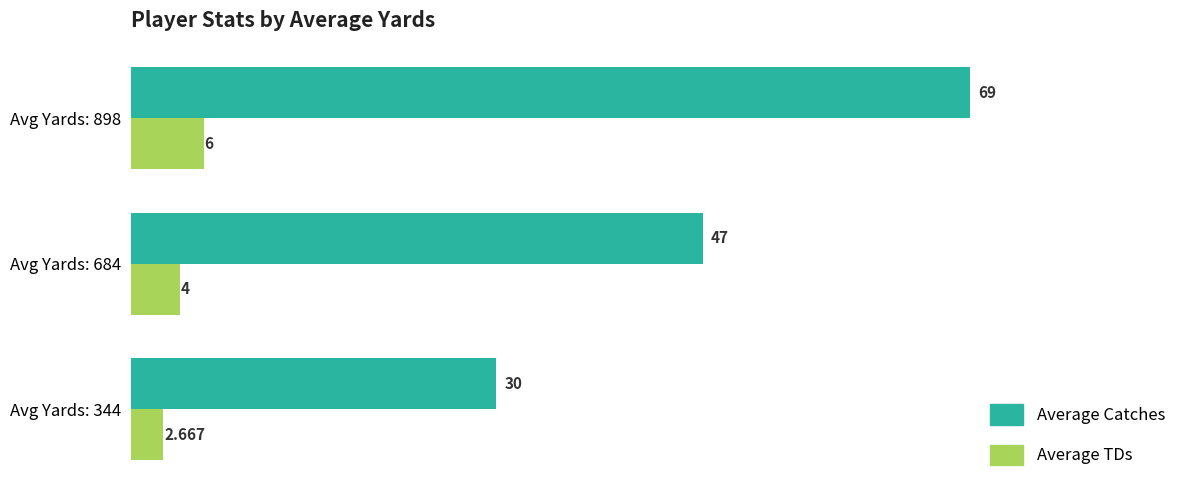

List the labels in order of Average TDs value, smallest first.

Avg Yards: 344, Avg Yards: 684, Avg Yards: 898